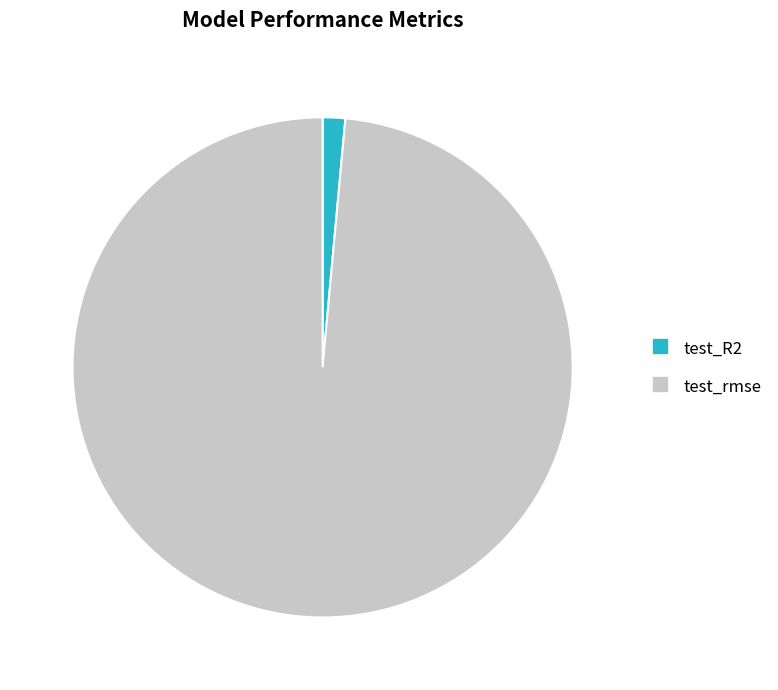

Which category has the biggest portion of the pie?

test_rmse